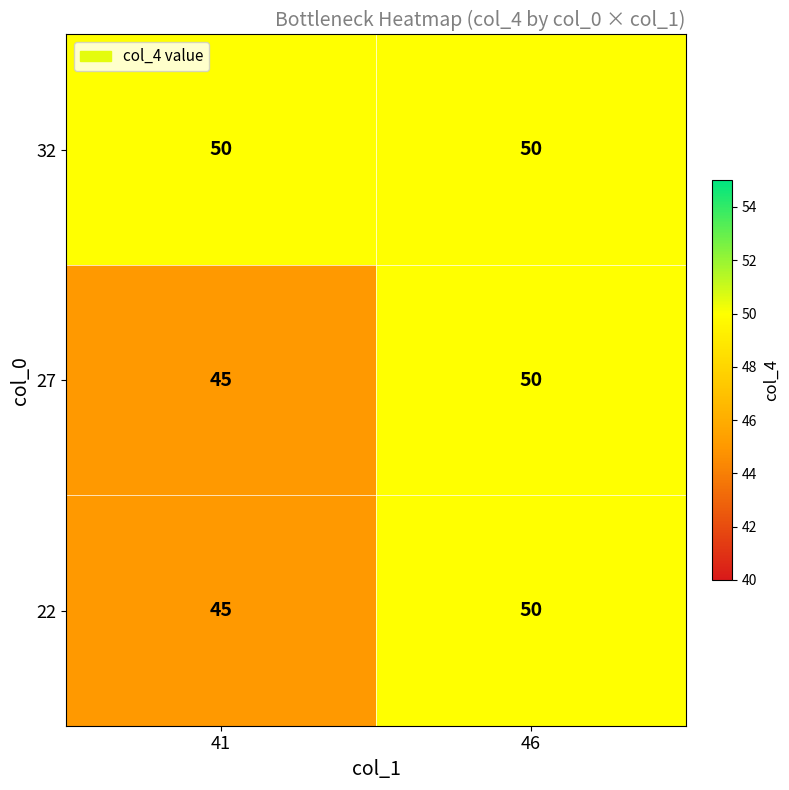

What is the spread (max minus min) of values at 41?

5